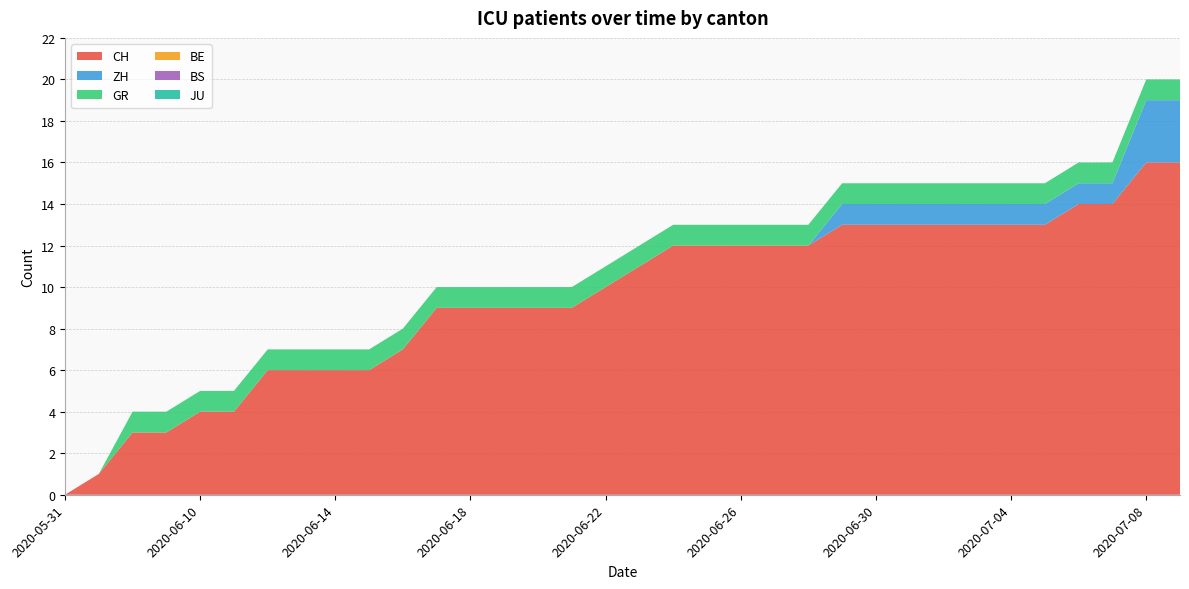

Reading left to right, what are all the values shown in this chart?

CH: 0	1	3	3	4	4	6	6	6	6	7	9	9	9	9	9	10	11	12	12	12	12	12	13	13	13	13	13	13	13	14	14	16	16
ZH: 0	0	0	0	0	0	0	0	0	0	0	0	0	0	0	0	0	0	0	0	0	0	0	1	1	1	1	1	1	1	1	1	3	3
GR: 0	0	1	1	1	1	1	1	1	1	1	1	1	1	1	1	1	1	1	1	1	1	1	1	1	1	1	1	1	1	1	1	1	1
BE: 0	0	0	0	0	0	0	0	0	0	0	0	0	0	0	0	0	0	0	0	0	0	0	0	0	0	0	0	0	0	0	0	0	0
BS: 0	0	0	0	0	0	0	0	0	0	0	0	0	0	0	0	0	0	0	0	0	0	0	0	0	0	0	0	0	0	0	0	0	0
JU: 0	0	0	0	0	0	0	0	0	0	0	0	0	0	0	0	0	0	0	0	0	0	0	0	0	0	0	0	0	0	0	0	0	0